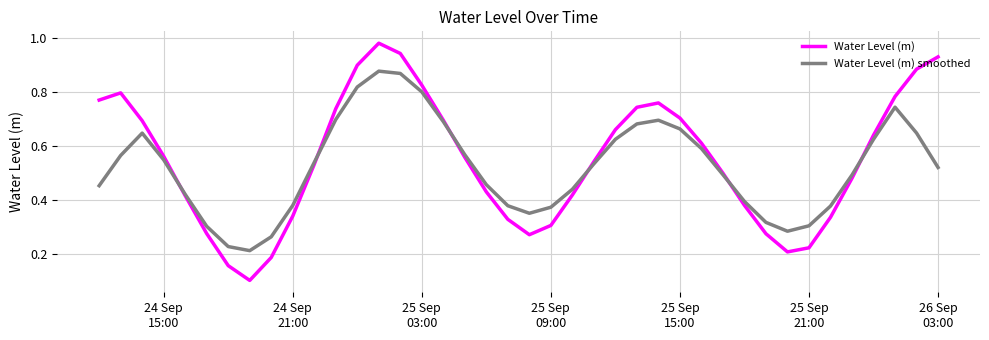

Which series has the widest spread of values?

Water Level (m)